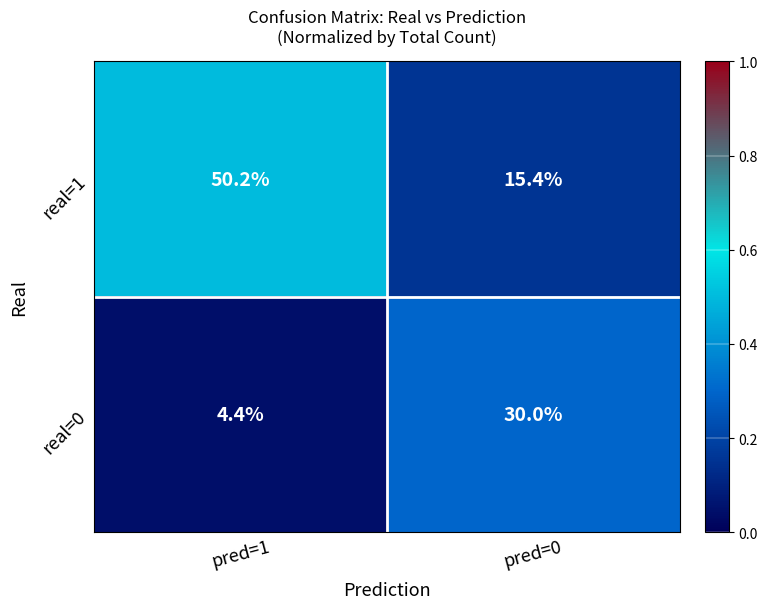

What is the spread (max minus min) of values at pred=0?

14.6